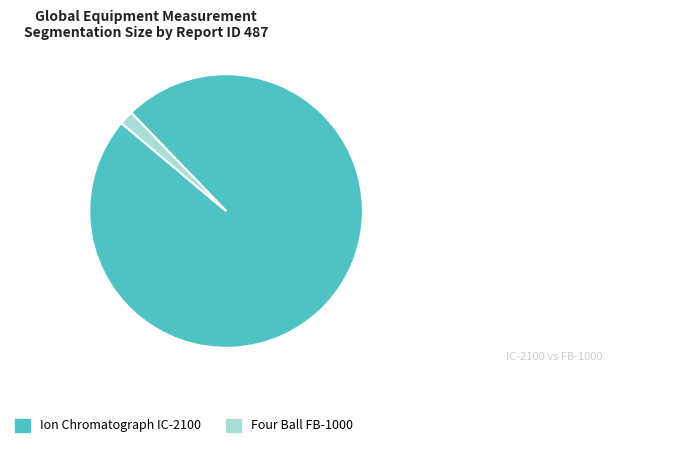

What is the smallest slice in the pie chart?

Four Ball FB-1000